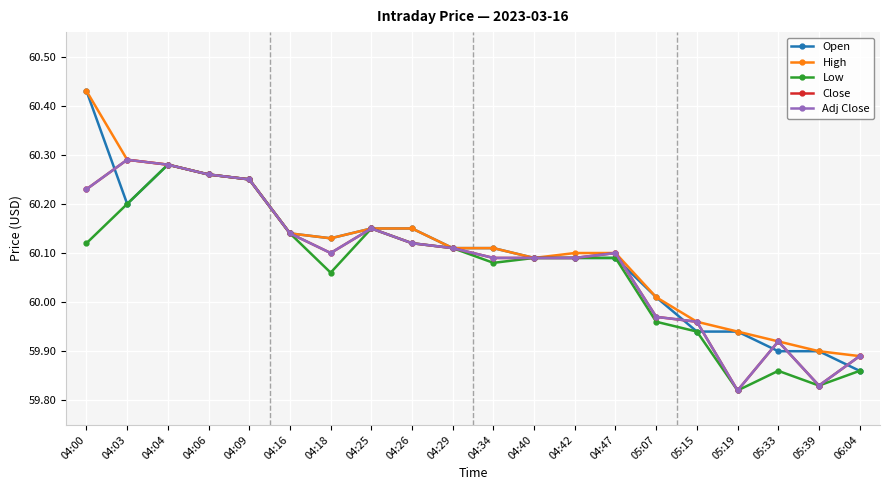

Reading left to right, what are all the values shown in this chart?

Open: 60.4	60.2	60.3	60.3	60.2	60.1	60.1	60.1	60.1	60.1	60.1	60.1	60.1	60.1	60.0	59.9	59.9	59.9	59.9	59.9
High: 60.4	60.3	60.3	60.3	60.2	60.1	60.1	60.1	60.1	60.1	60.1	60.1	60.1	60.1	60.0	60.0	59.9	59.9	59.9	59.9
Low: 60.1	60.2	60.3	60.3	60.2	60.1	60.1	60.1	60.1	60.1	60.1	60.1	60.1	60.1	60.0	59.9	59.8	59.9	59.8	59.9
Close: 60.2	60.3	60.3	60.3	60.2	60.1	60.1	60.1	60.1	60.1	60.1	60.1	60.1	60.1	60.0	60.0	59.8	59.9	59.8	59.9
Adj Close: 60.2	60.3	60.3	60.3	60.2	60.1	60.1	60.1	60.1	60.1	60.1	60.1	60.1	60.1	60.0	60.0	59.8	59.9	59.8	59.9